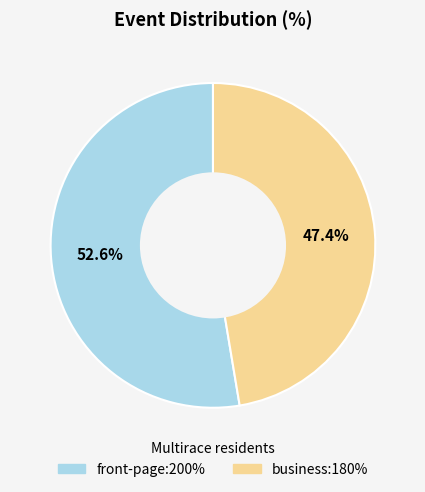

What is the smallest slice in the pie chart?

business:180%